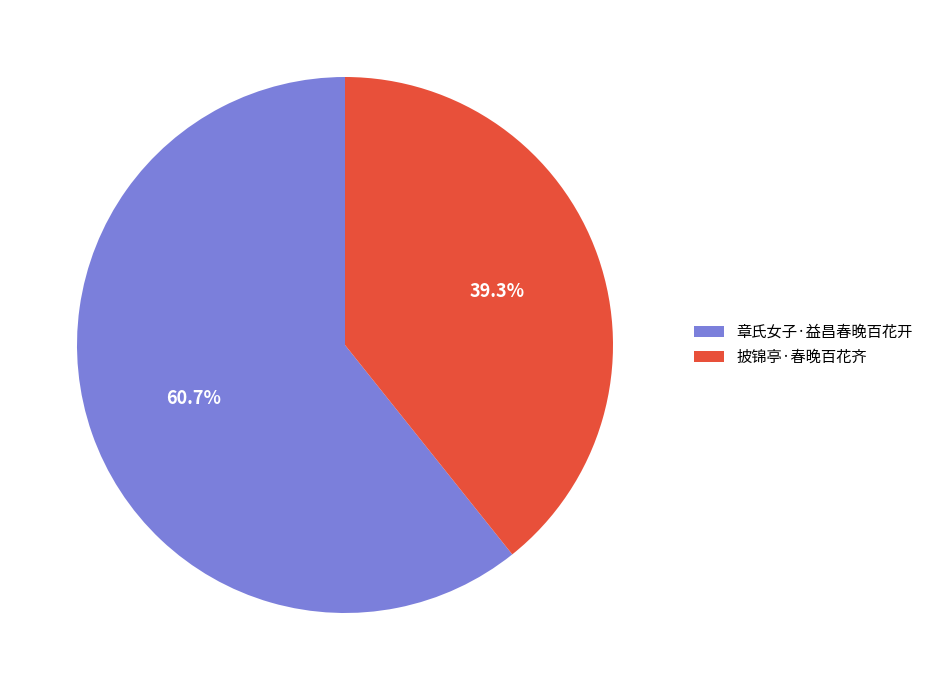

True or false: 披锦亭·春晚百花齐 accounts for 39% of the total.

True